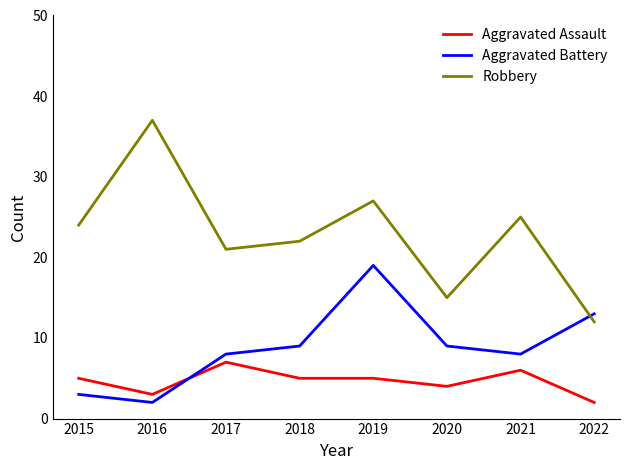

What is the sum of all Aggravated Battery values?

71